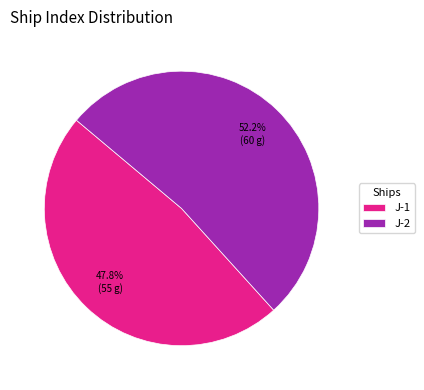

Is J-1 the majority of the pie?

No